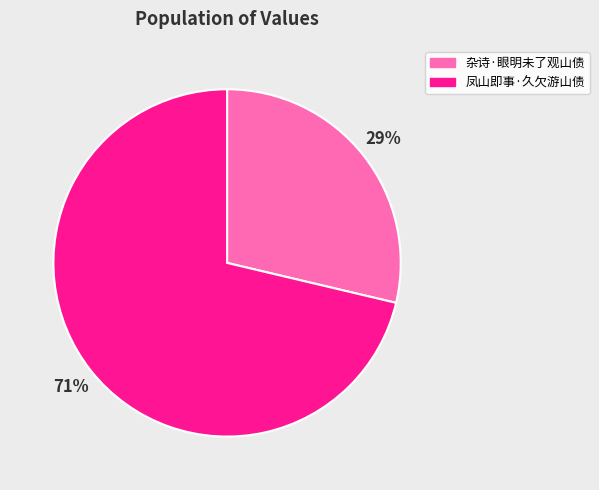

Count the number of slices in the pie.

2